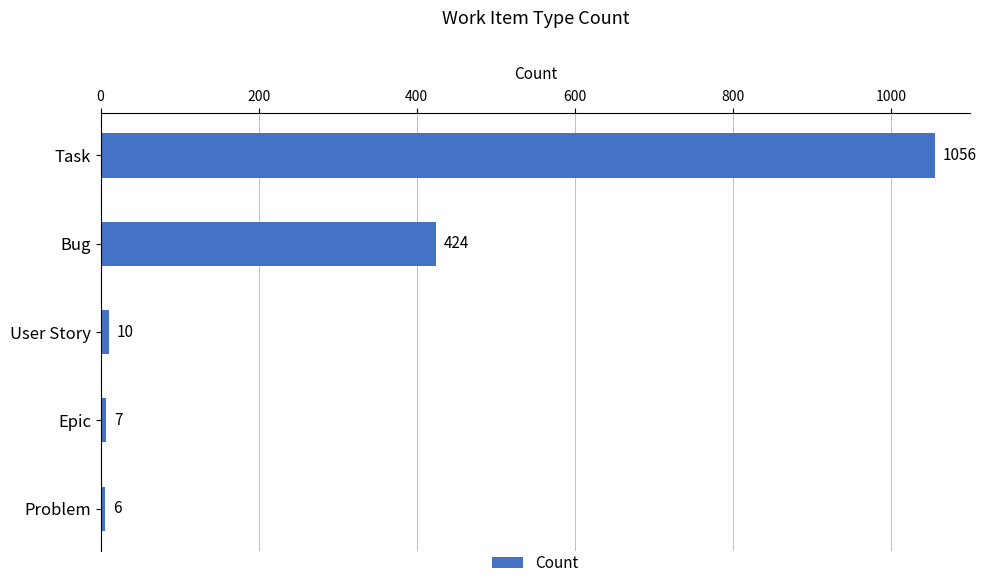

What is the difference between the maximum and minimum values?

1050